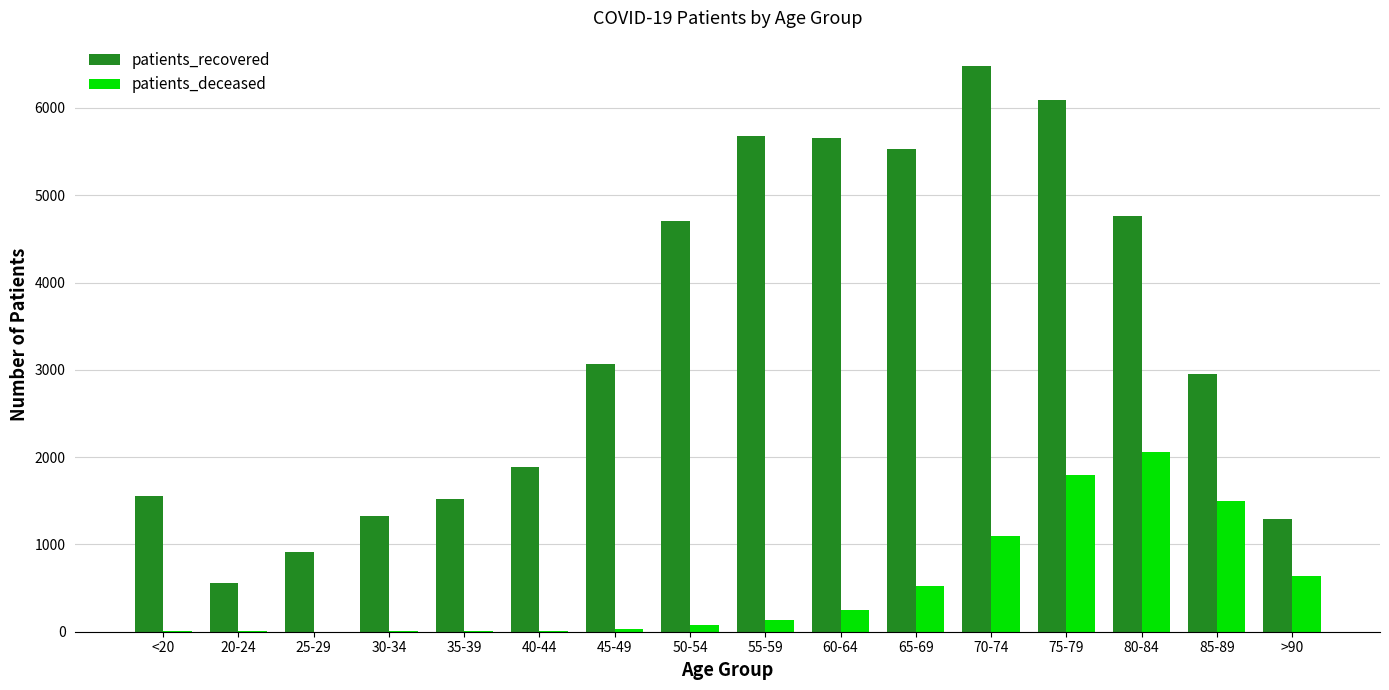

What are all the series names shown in the legend?

patients_recovered, patients_deceased